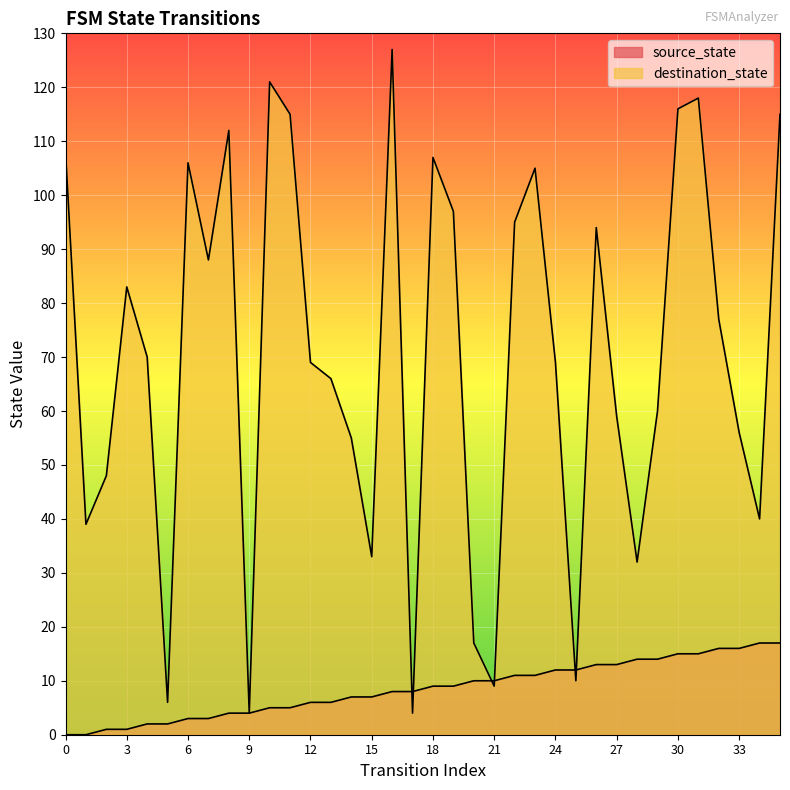

List the series in order of their peak value, highest first.

destination_state, source_state